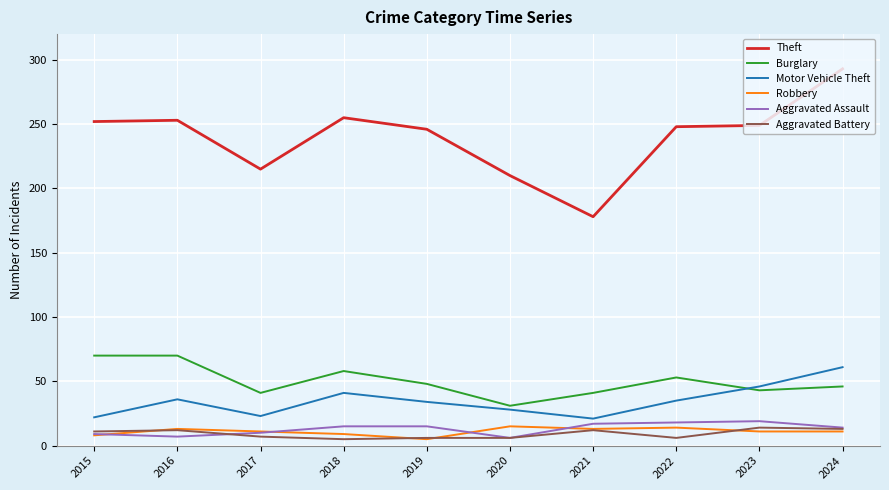

What are all the series names shown in the legend?

Theft, Burglary, Motor Vehicle Theft, Robbery, Aggravated Assault, Aggravated Battery